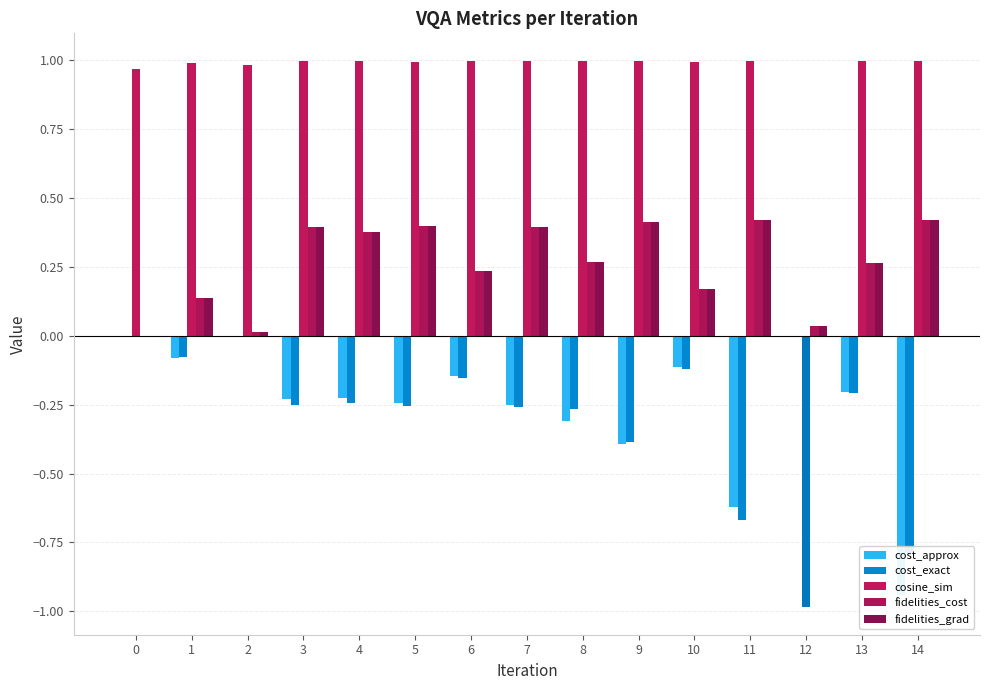

Where is cost_exact nearest to the value 0?

12